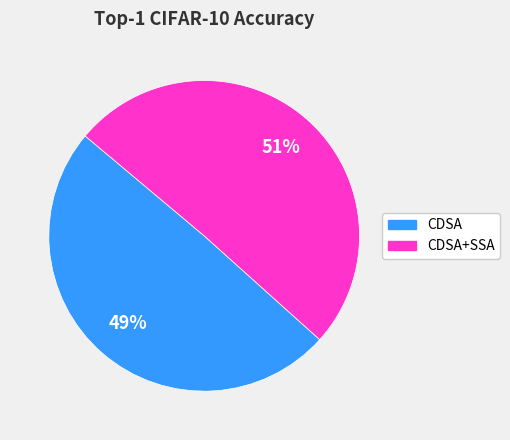

Is there any slice that represents more than half of the pie?

Yes